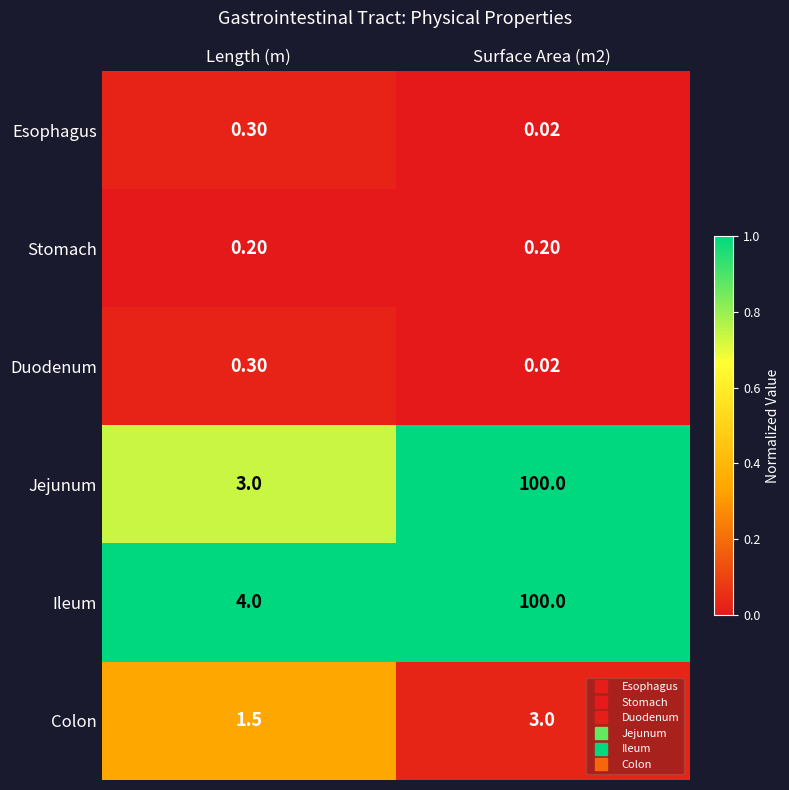

Which series has the largest total across all categories?

Ileum